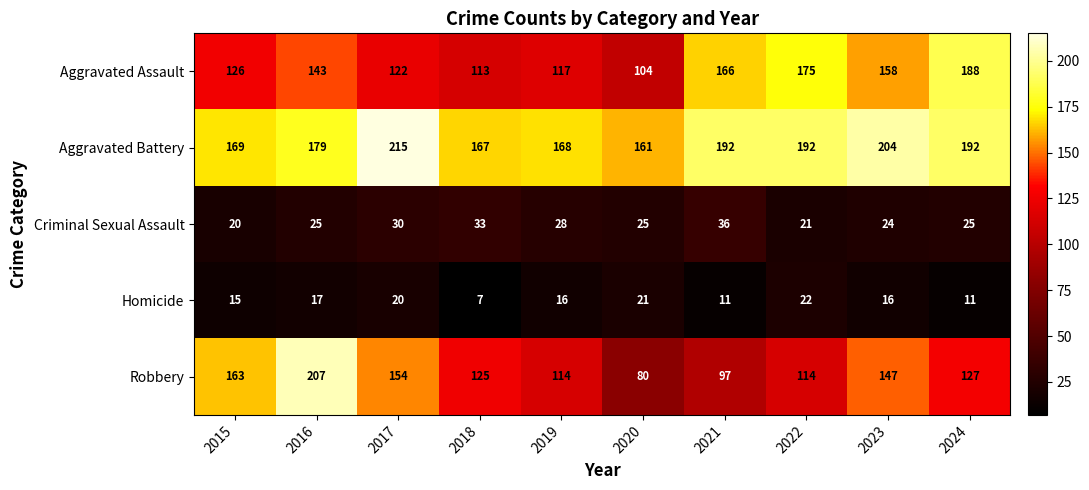

What is the sum of all Homicide values?

156